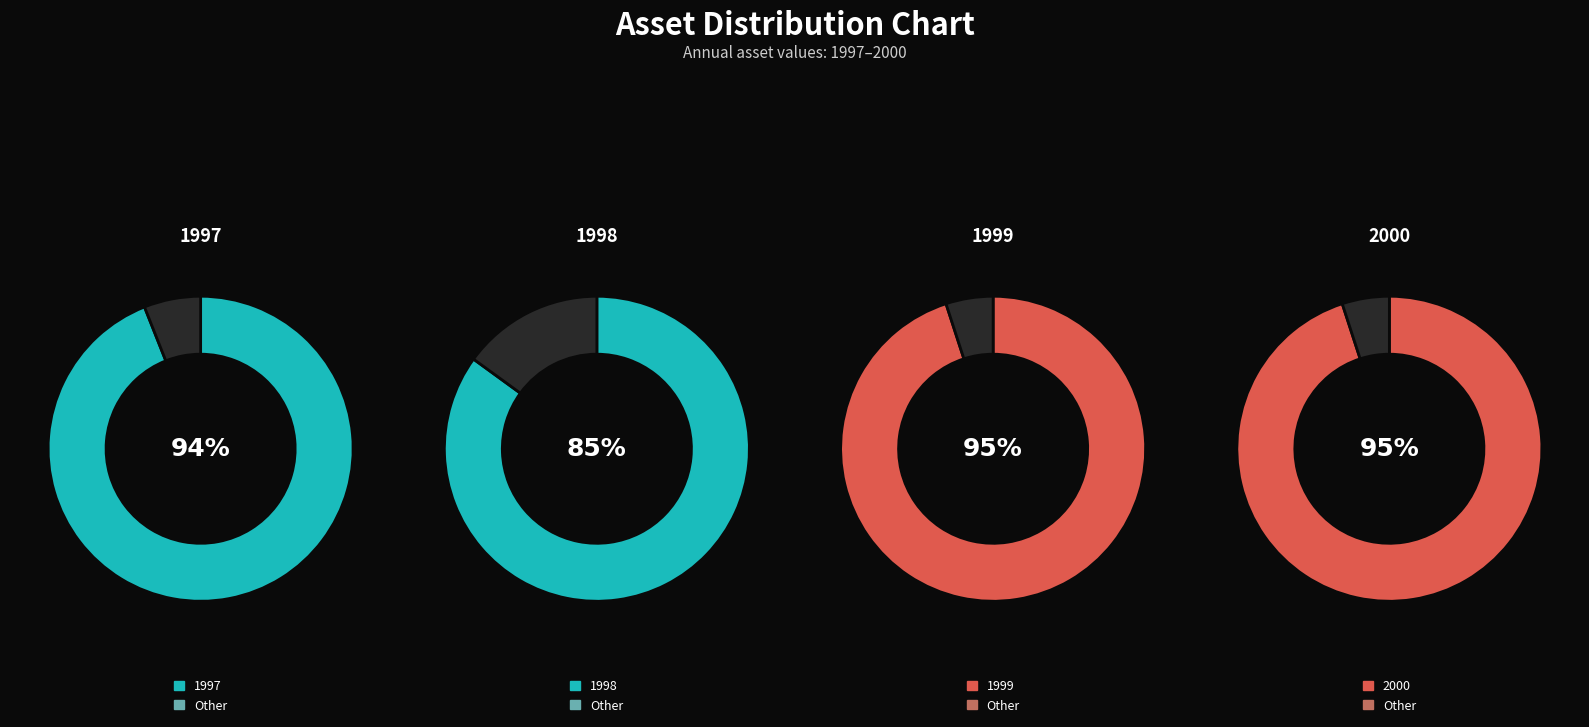

Between 1999 and 1997, which is larger?

1999